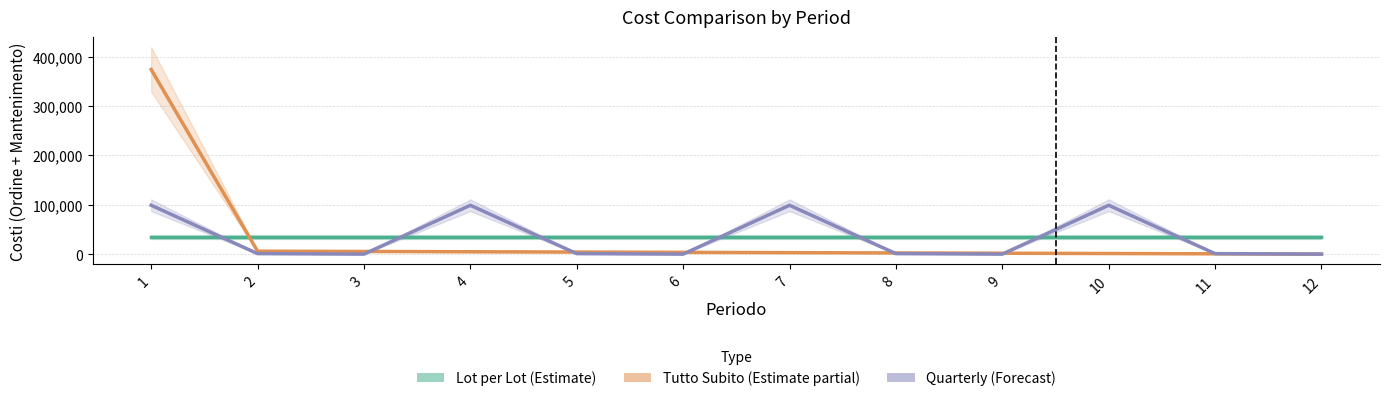

Reading left to right, extract all data points from this chart.

Lot per Lot (Estimate): 34000.0	34000.0	34000.0	34000.0	34000.0	34000.0	34000.0	34000.0	34000.0	34000.0	34000.0	34000.0
Tutto Subito (Estimate partial): 373745.0	5950.0	5355.0	4760.0	4165.0	3570.0	2975.0	2380.0	1785.0	1190.0	595.0	0.0
Quarterly (Forecast): 98883.3	991.7	0.0	98883.3	991.7	0.0	98883.3	991.7	0.0	98883.3	991.7	0.0